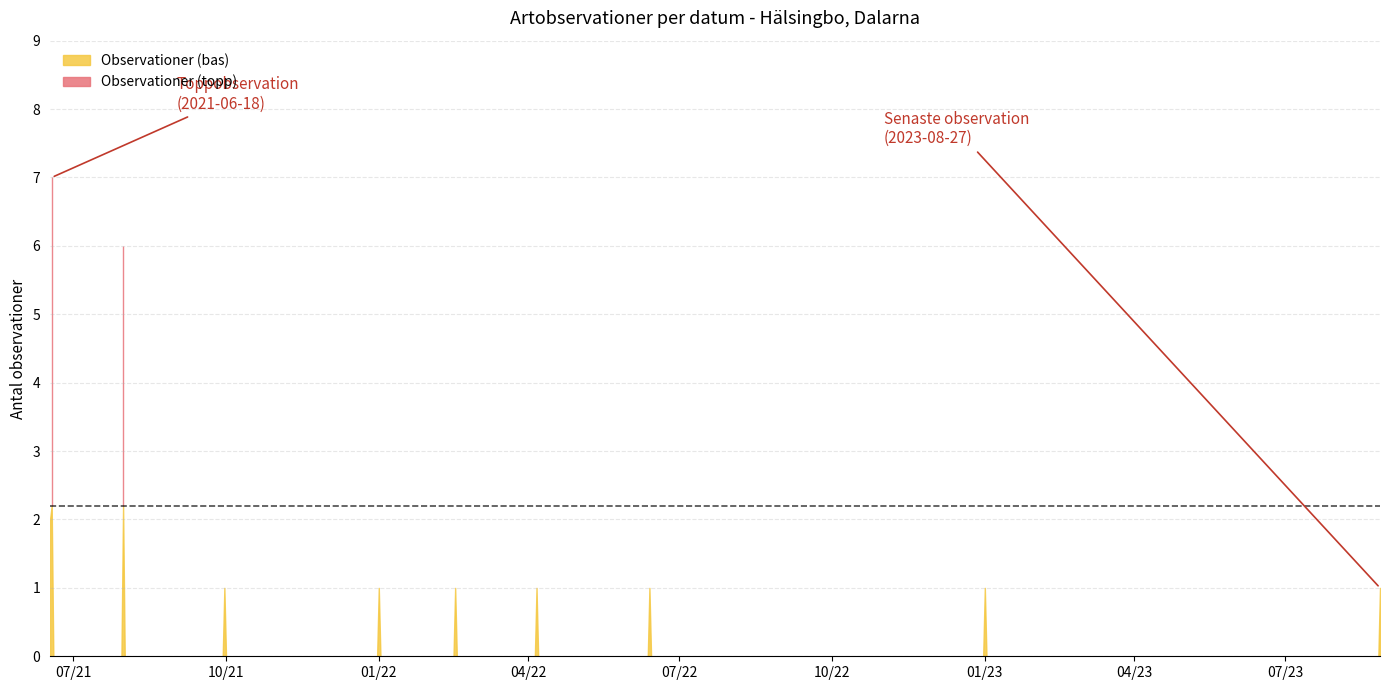

What is the sum of all values?

31